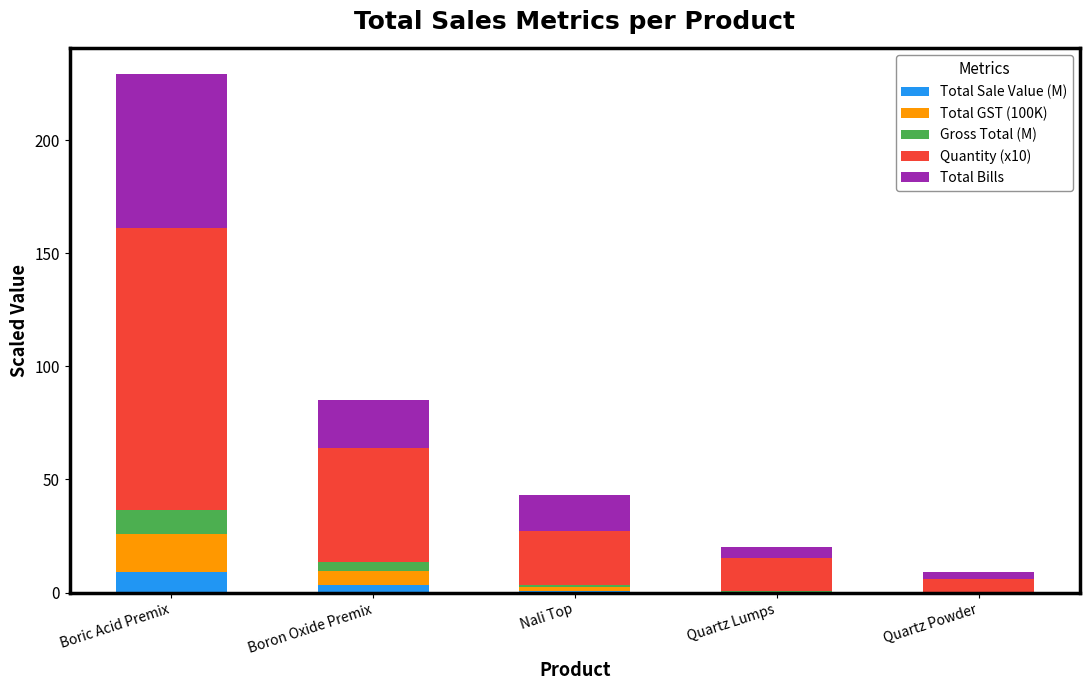

At which category is the sum across all series the highest?

Boric Acid Premix